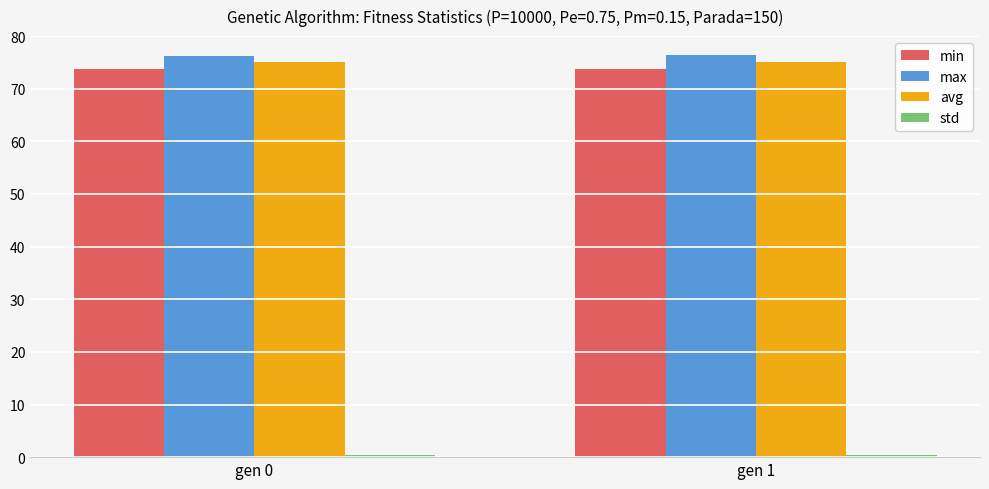

The value of min at gen 1 is 73.8. True or false?

True